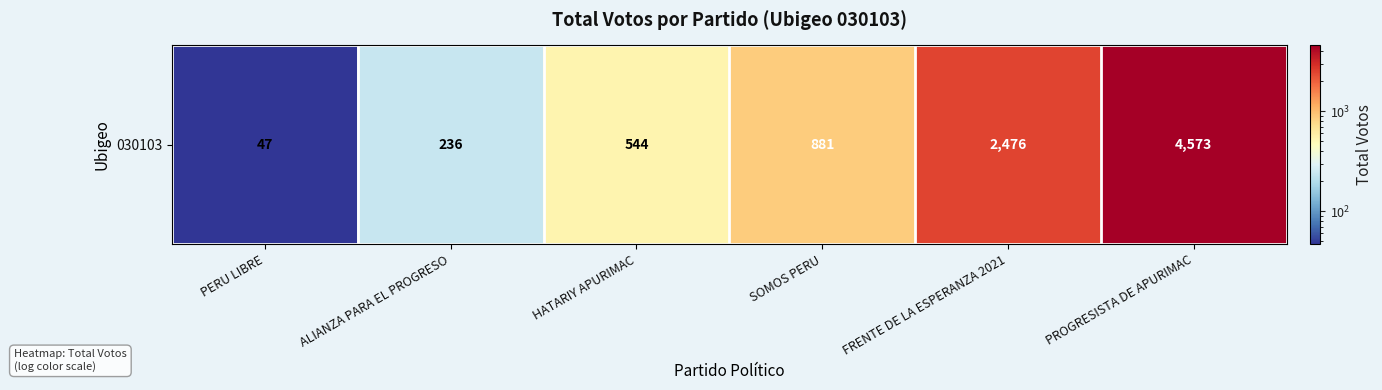

The chart shows a value of 132 at ALIANZA PARA EL PROGRESO. True or false?

False